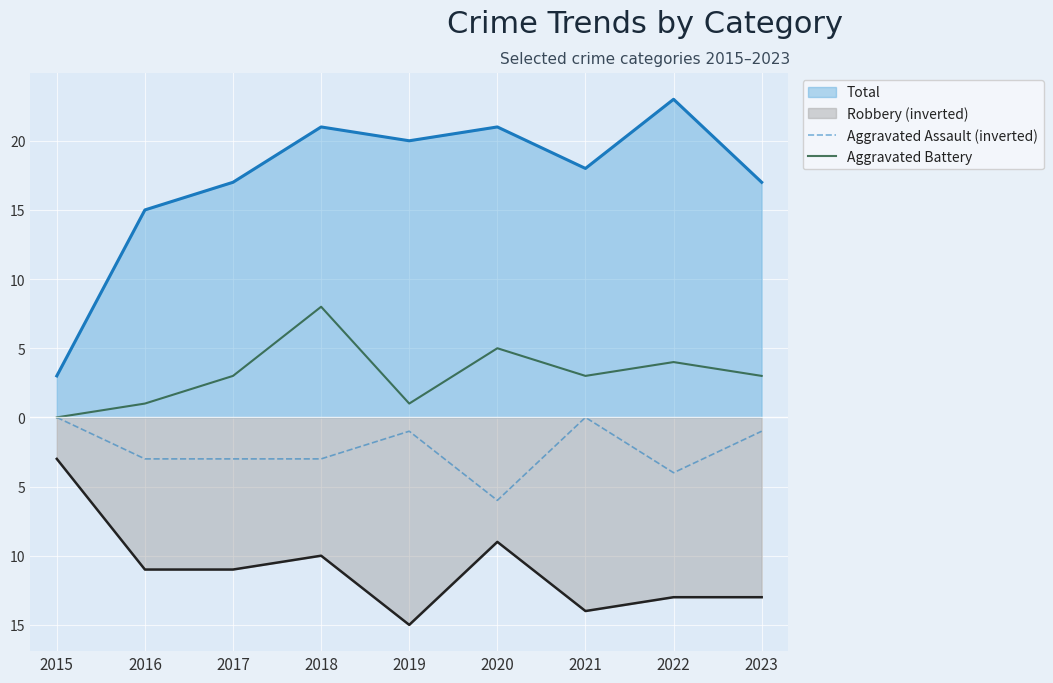

What is the difference between the second highest and second lowest values in the Aggravated Assault (inverted) series?

4